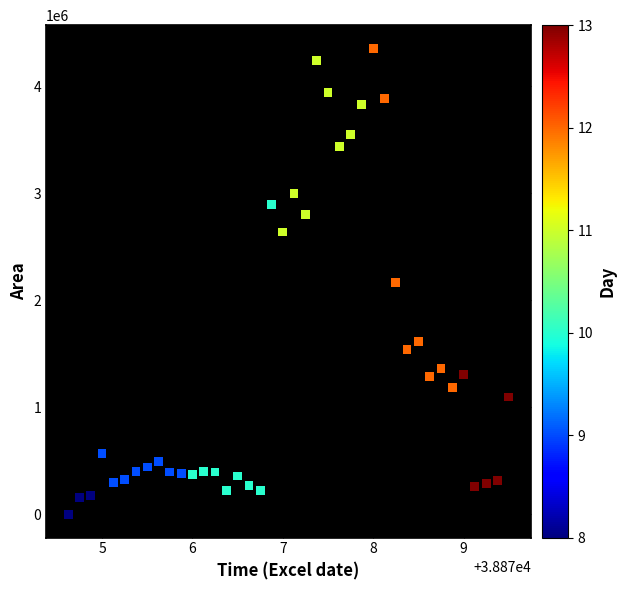

What is the range of Y values (max minus min)?

4350625